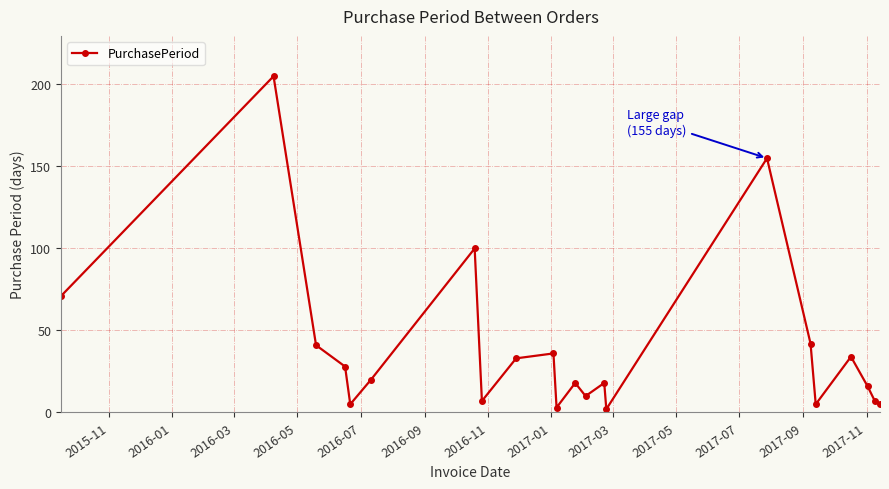

Reading left to right, extract all data points from this chart.

71	205	41	28	5	20	100	7	33	36	3	18	10	18	2	155	42	5	34	16	7	5